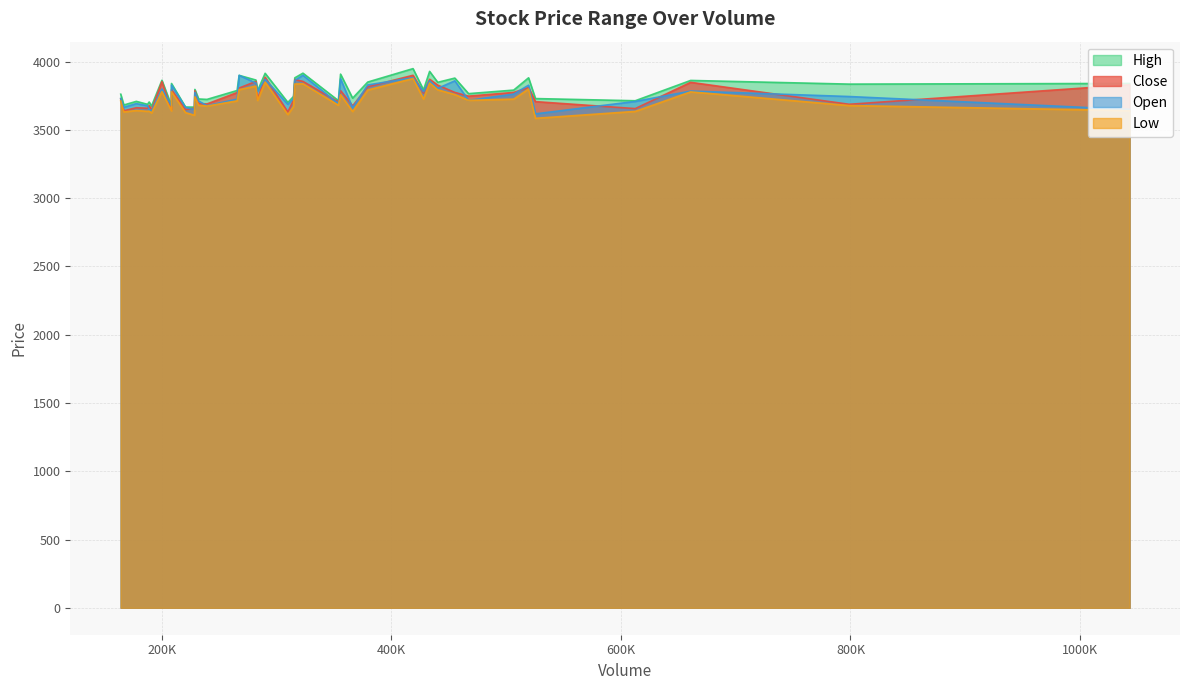

What is the total value across all series at 1043070?

14964.1